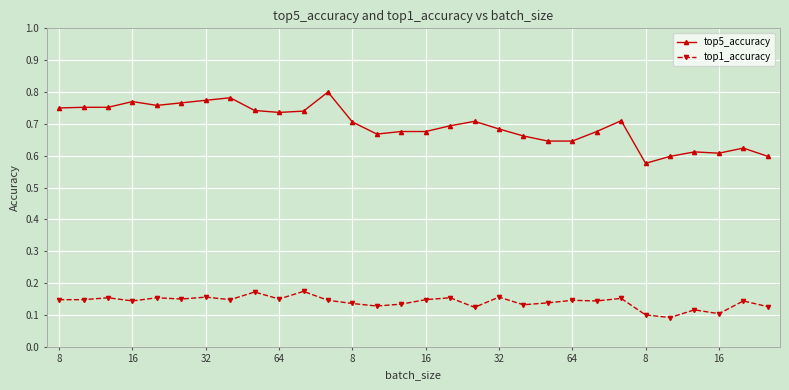

Rank the series by their average value, from lowest to highest.

top1_accuracy, top5_accuracy